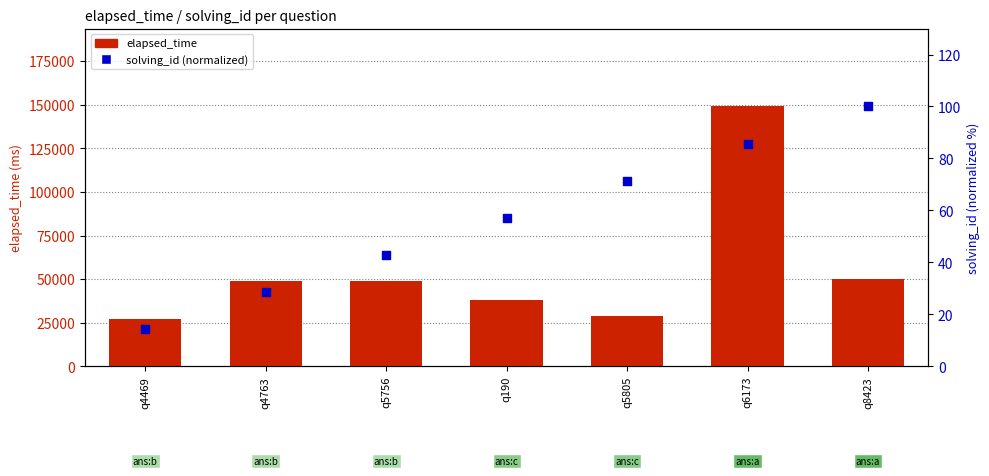

Is the value of elapsed_time at q5805 greater than the value of solving_id (normalized) at q5756?

Yes